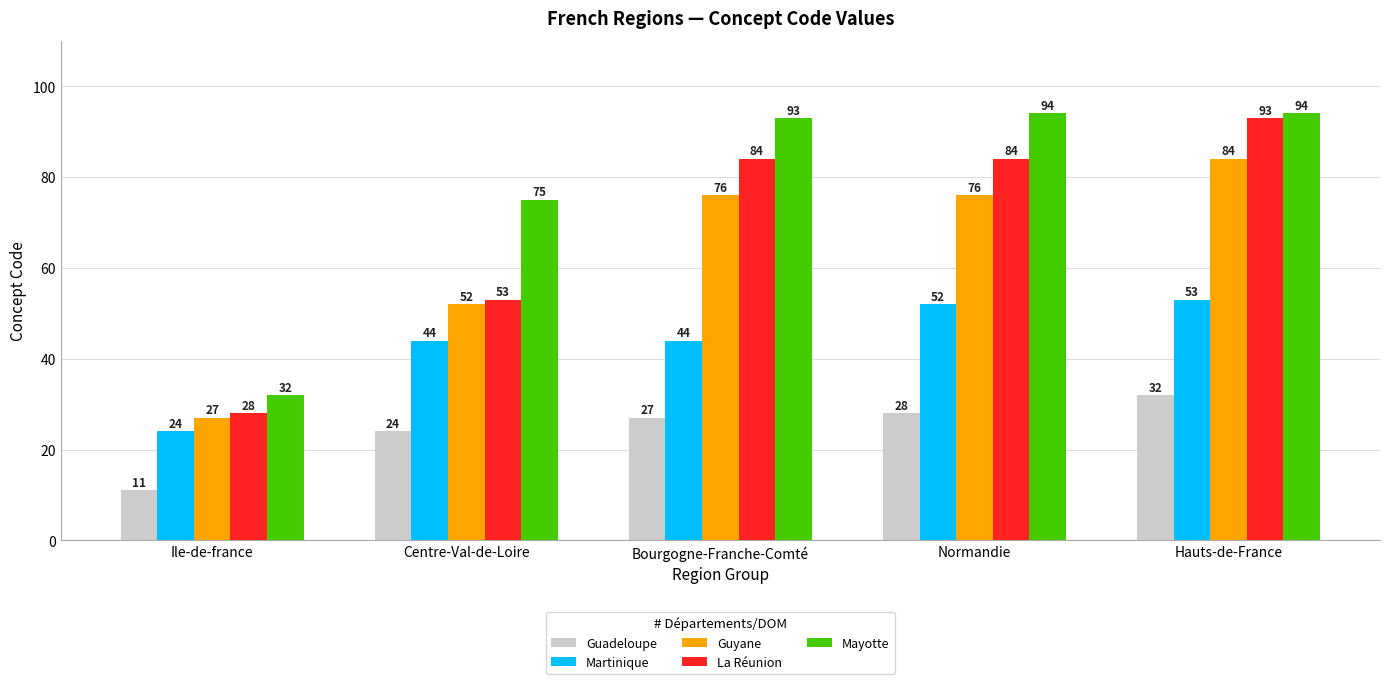

What is the difference between the Martinique values at Centre-Val-de-Loire and Hauts-de-France?

9